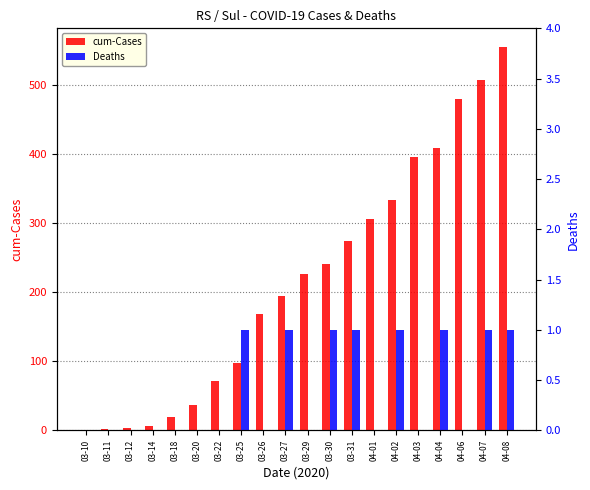

What is the label of the 15th bar from the right?

03-20